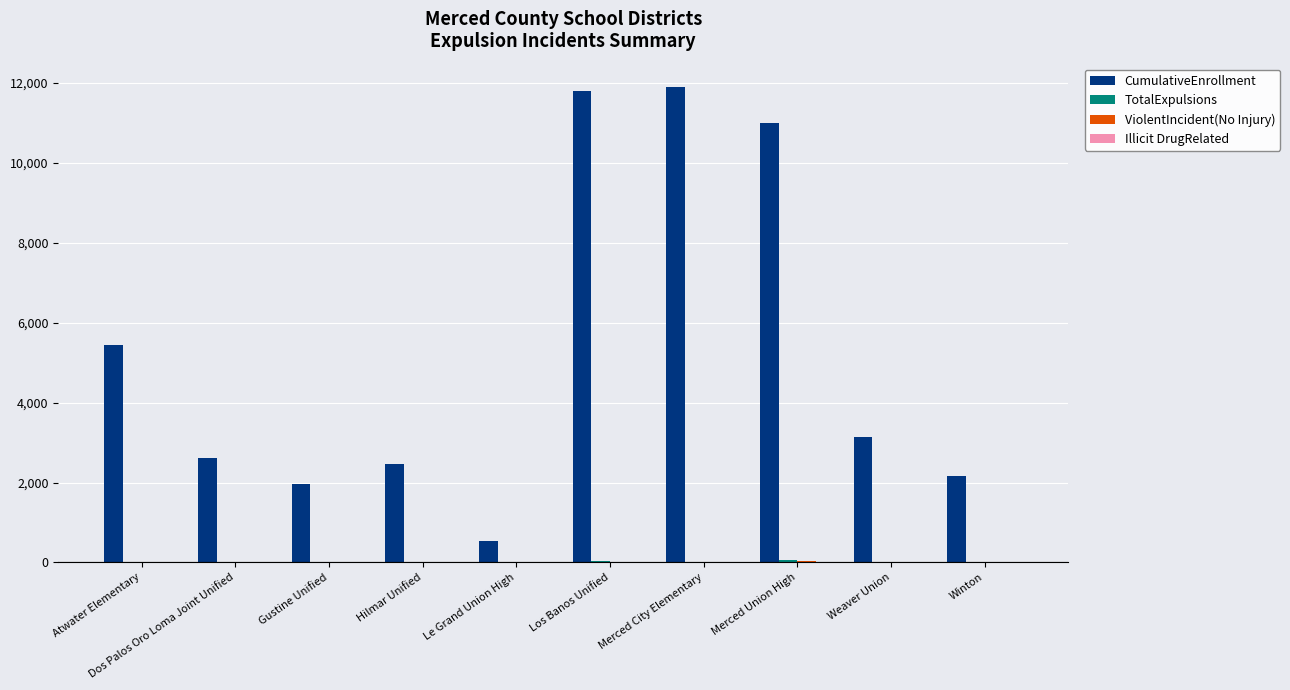

Does the chart contain stacked bars?

No